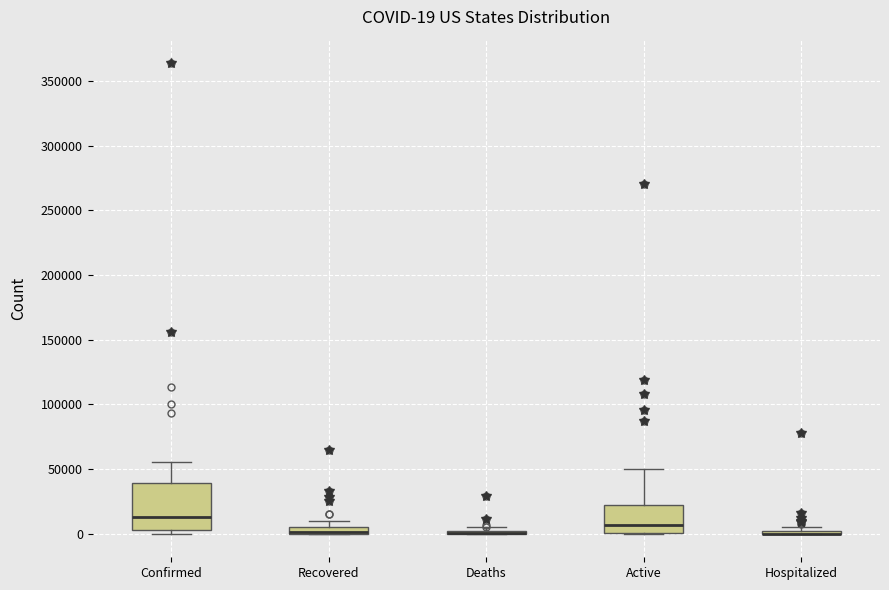

Comparing the boxes themselves (not the whiskers), which one is the tallest?

Confirmed